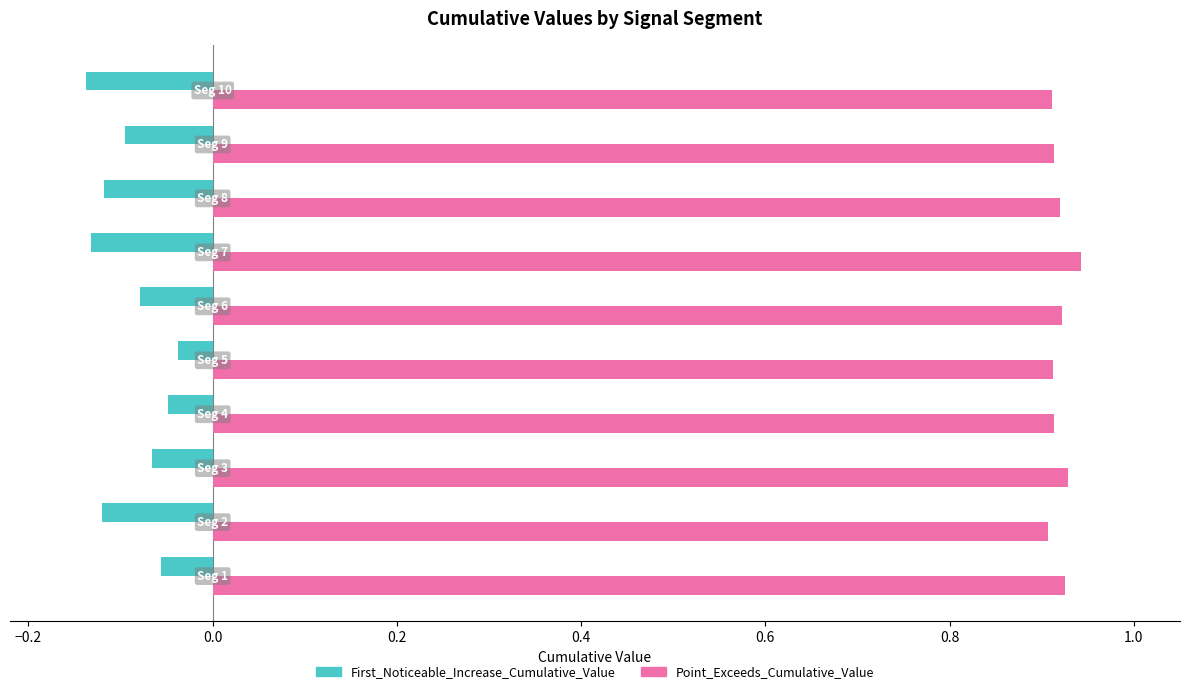

Rank the series by their maximum value, from highest to lowest.

Point_Exceeds_Cumulative_Value, First_Noticeable_Increase_Cumulative_Value